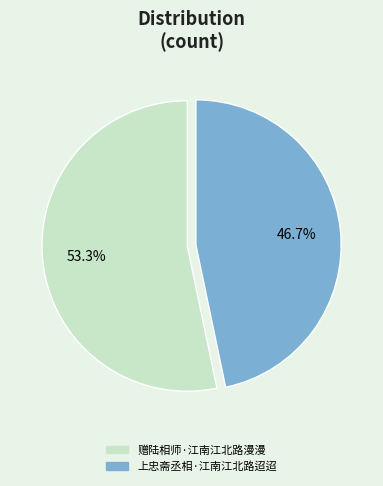

What is the smallest slice in the pie chart?

上忠斋丞相·江南江北路迢迢